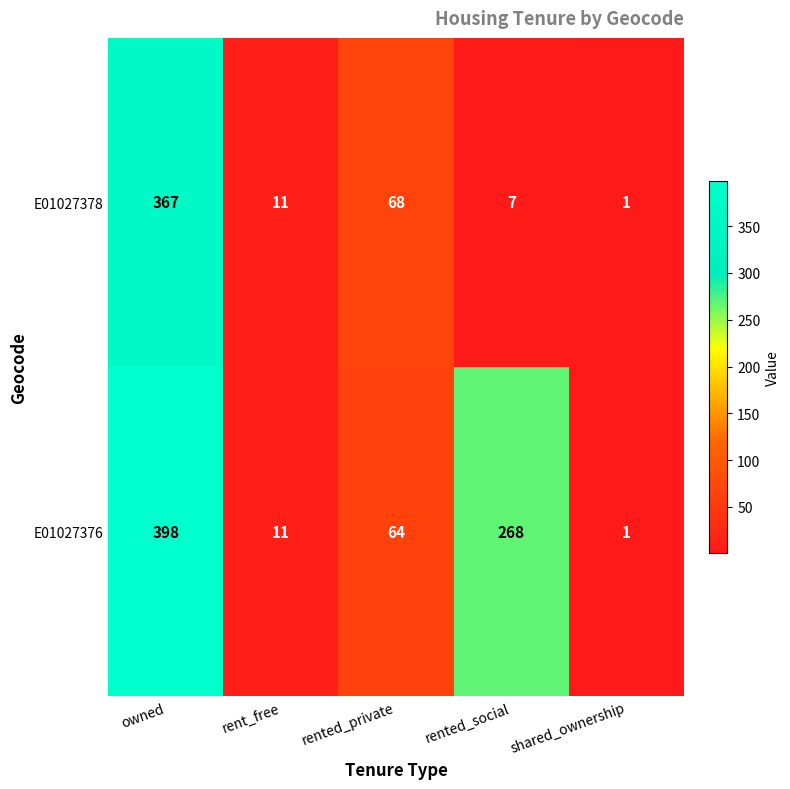

What value does the E01027376 series have at owned, to the nearest 10?

400